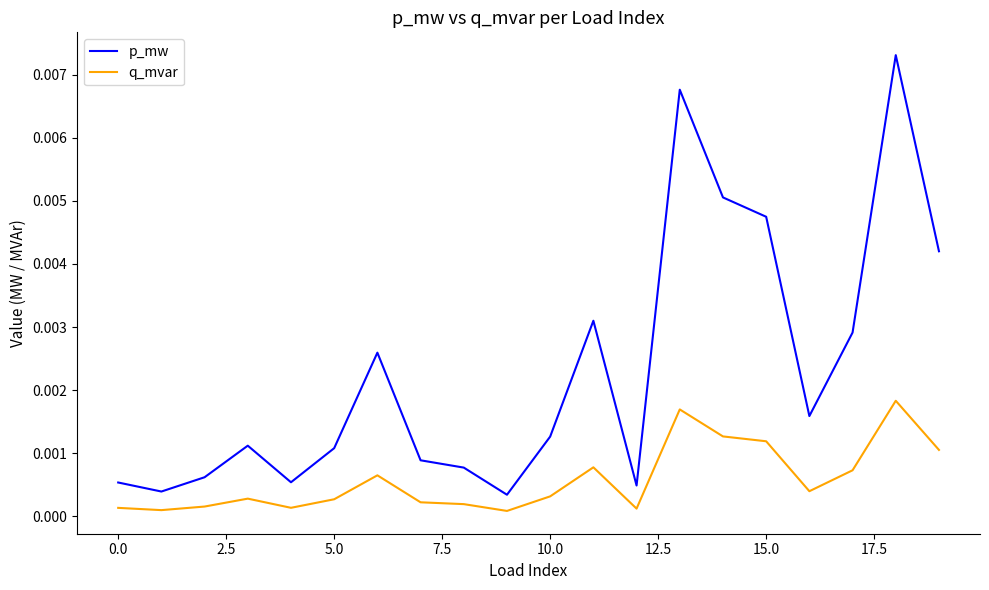

Which series has the widest spread of values?

p_mw